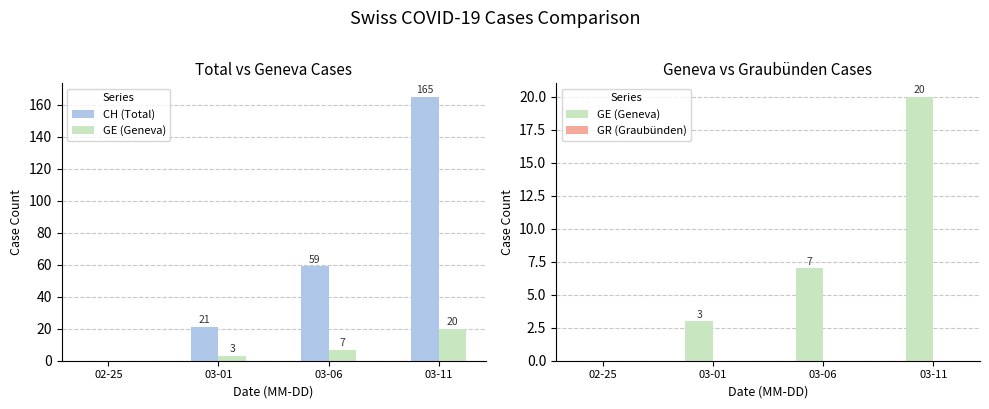

Is it true that GR (Graubünden) equals 0 at 03-06?

True